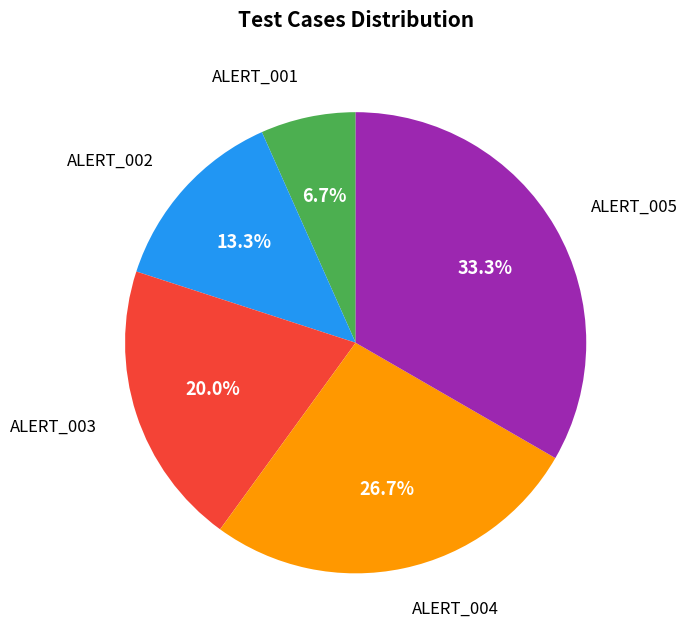

Does any single category account for the majority?

No